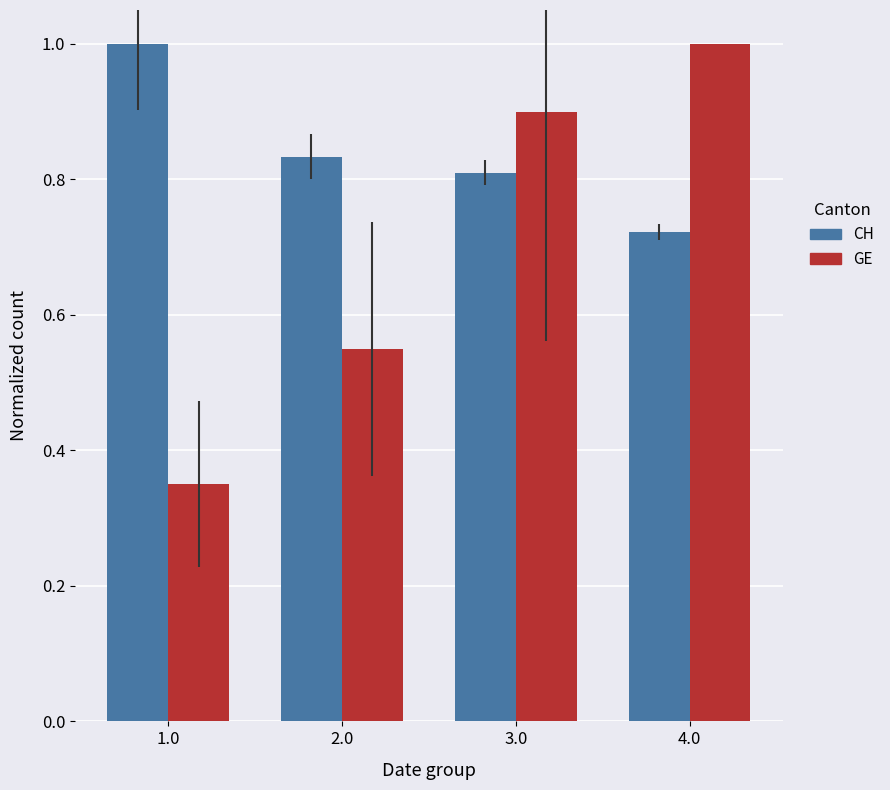

What position from the left is 1.0?

1